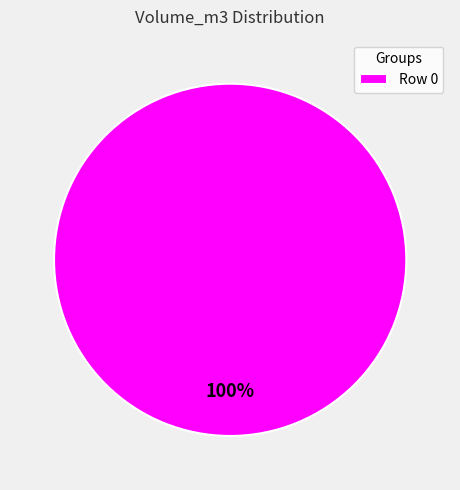

What percentage is the Row 0 slice, to the nearest percent?

100%